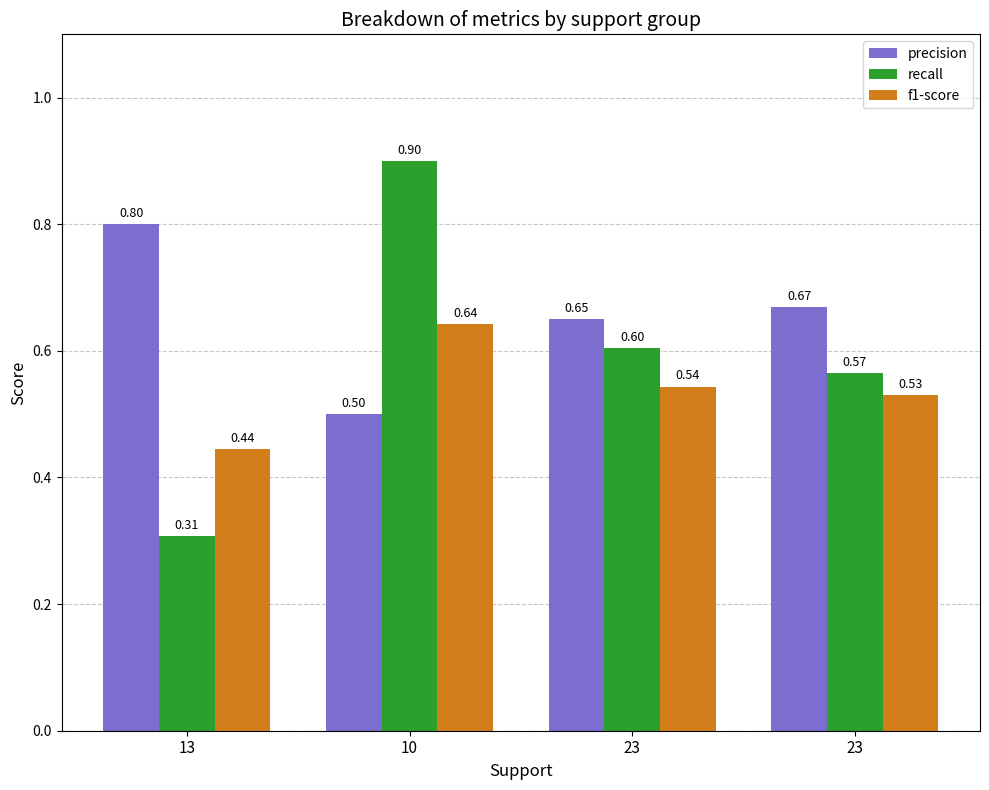

Rank the series by their maximum value, from highest to lowest.

recall, precision, f1-score